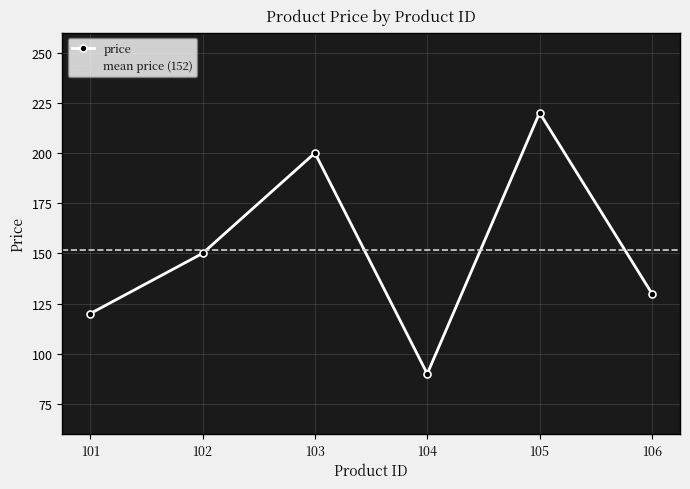

Which category has the lowest value across all series?

104